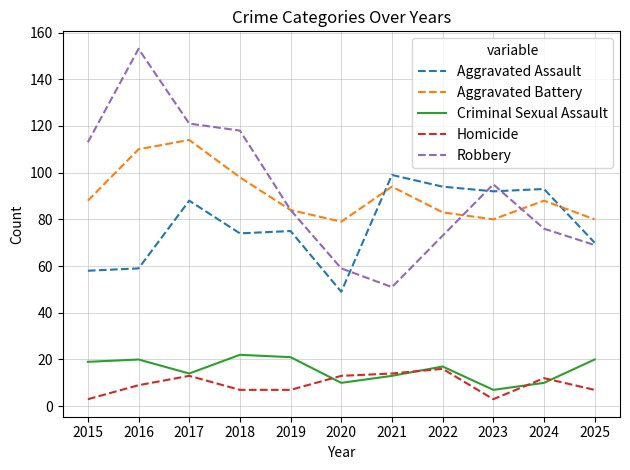

Where do Aggravated Battery and Aggravated Assault first cross each other?

2020 and 2021